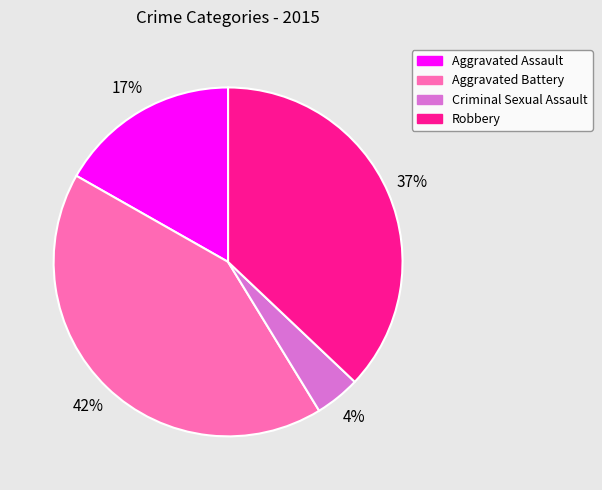

Is there any slice that represents more than half of the pie?

No